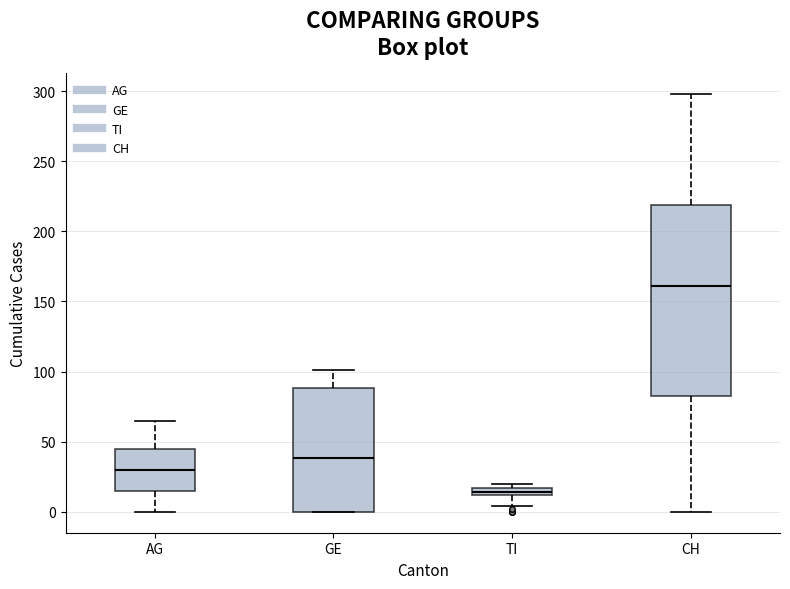

Which box's median line is the highest?

CH